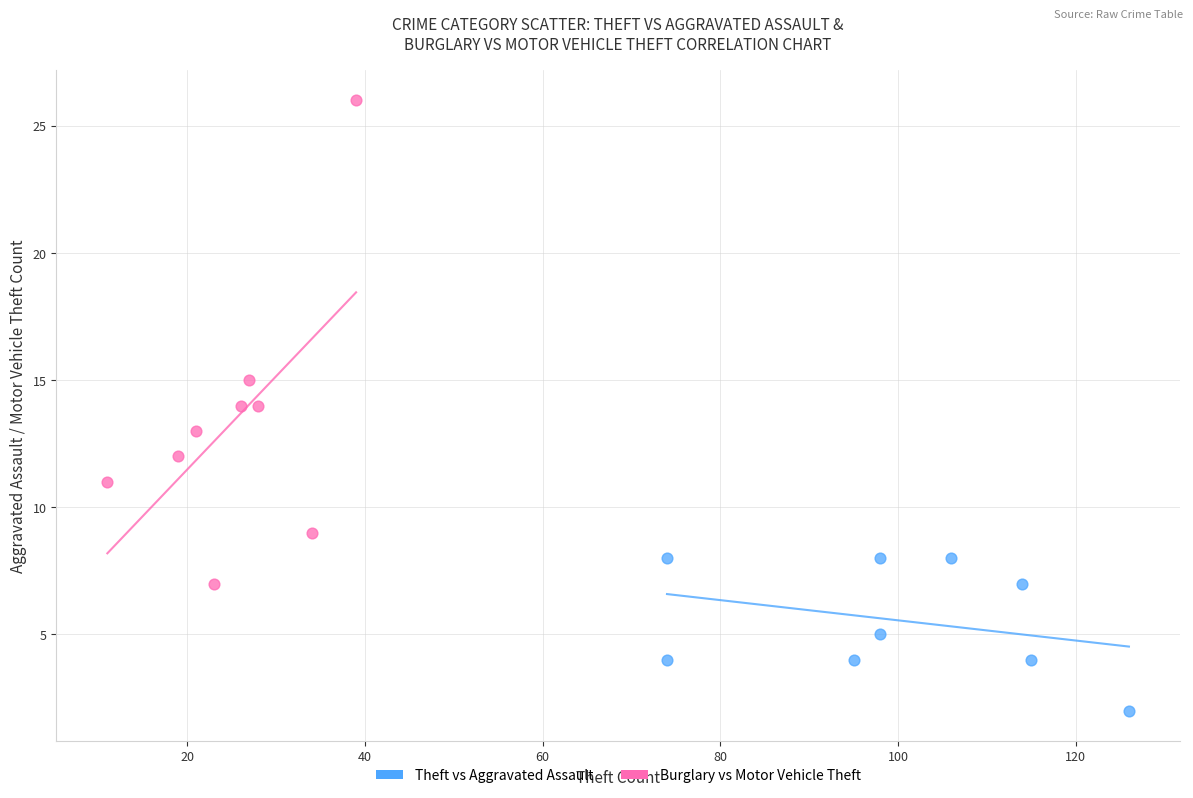

Which series reaches the minimum Y coordinate?

Theft vs Aggravated Assault